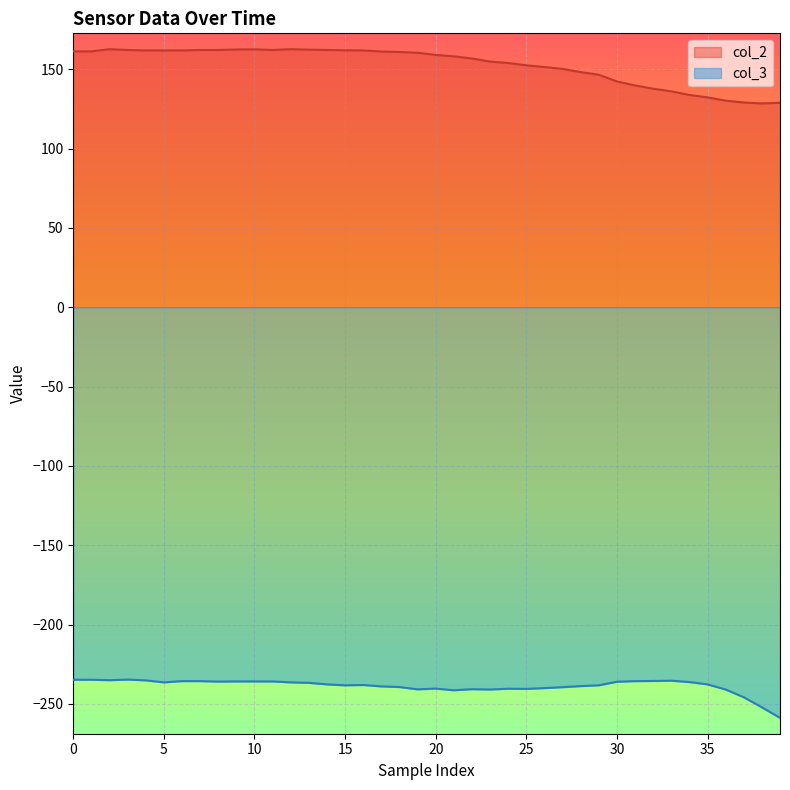

Where is col_3 nearest to the value -246?

37